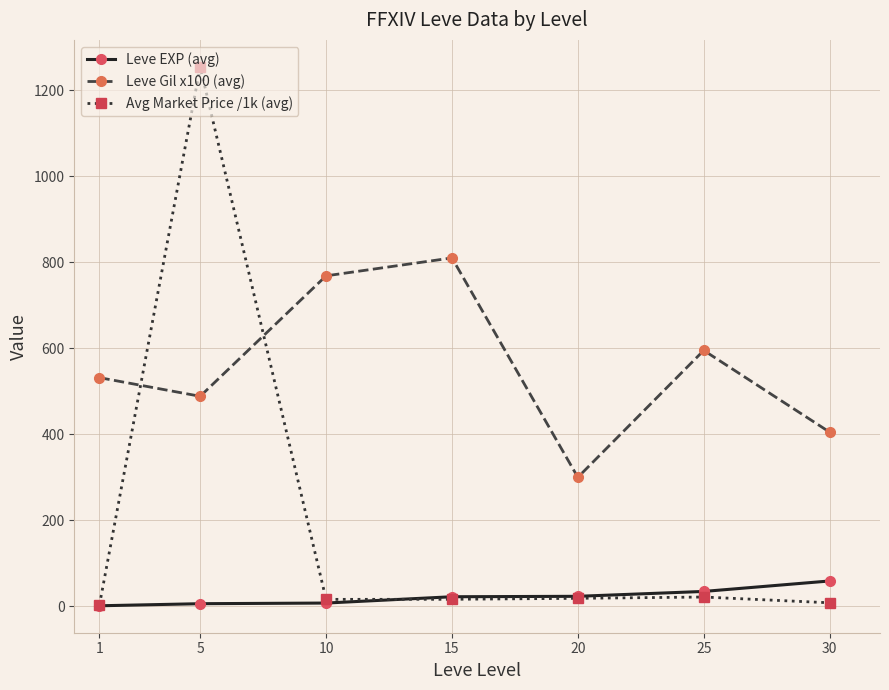

What is the maximum value shown in the chart?

1254.2